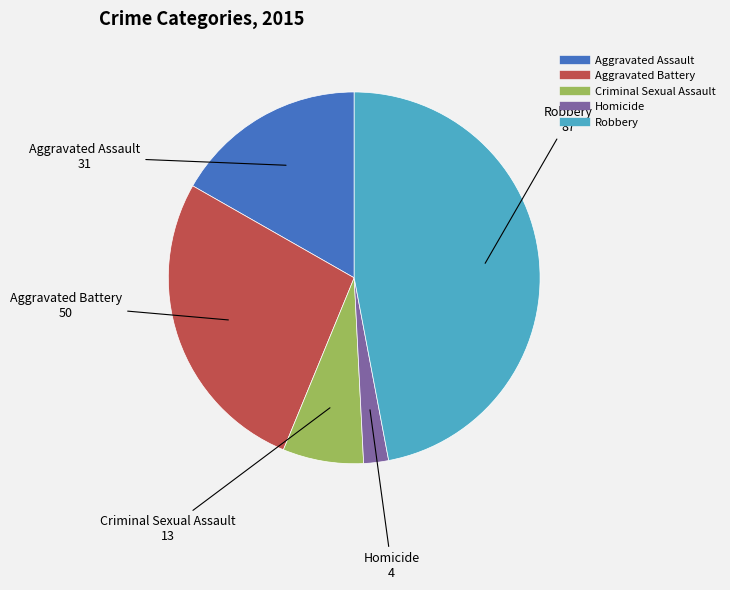

Which slice is the largest?

Robbery